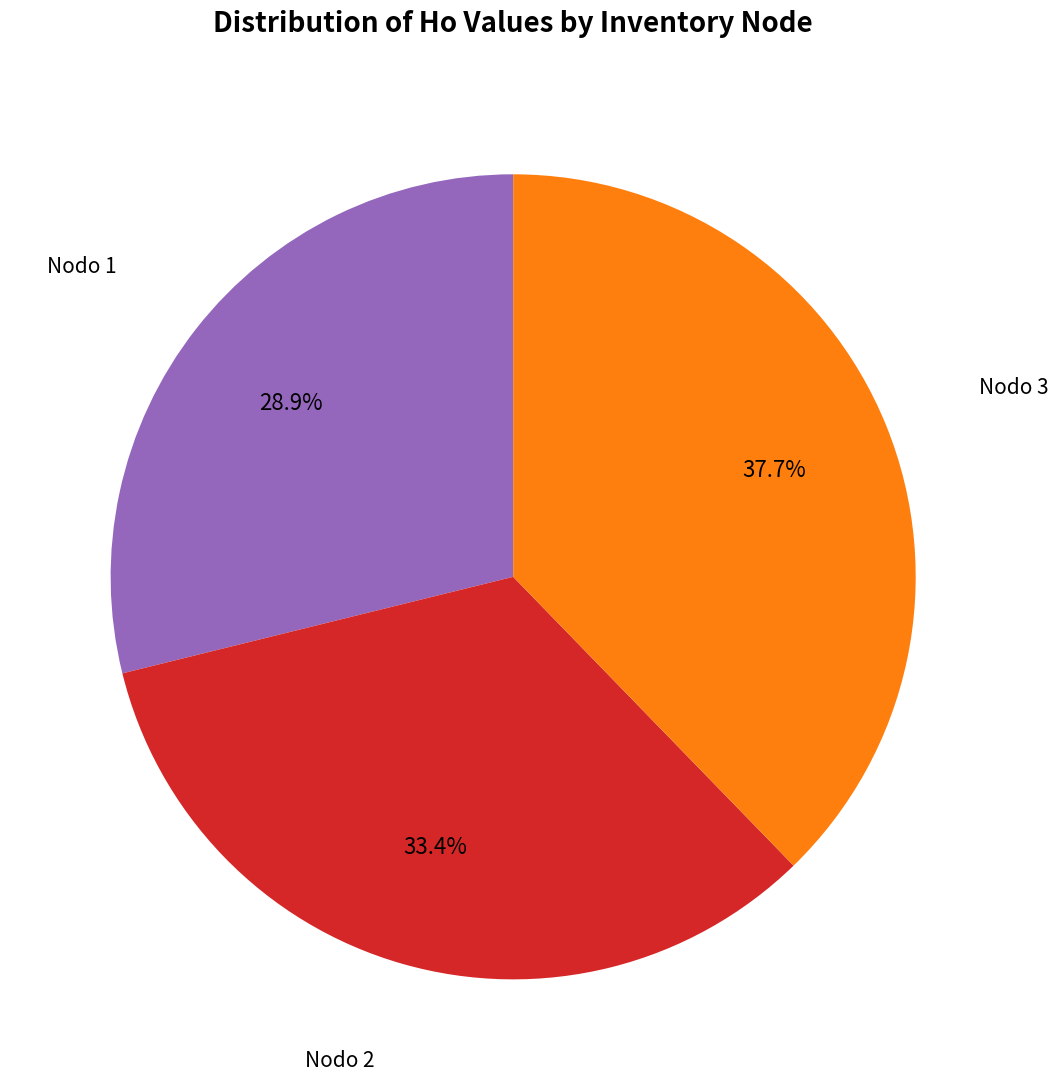

To the nearest percent, what is the average slice percentage?

33%